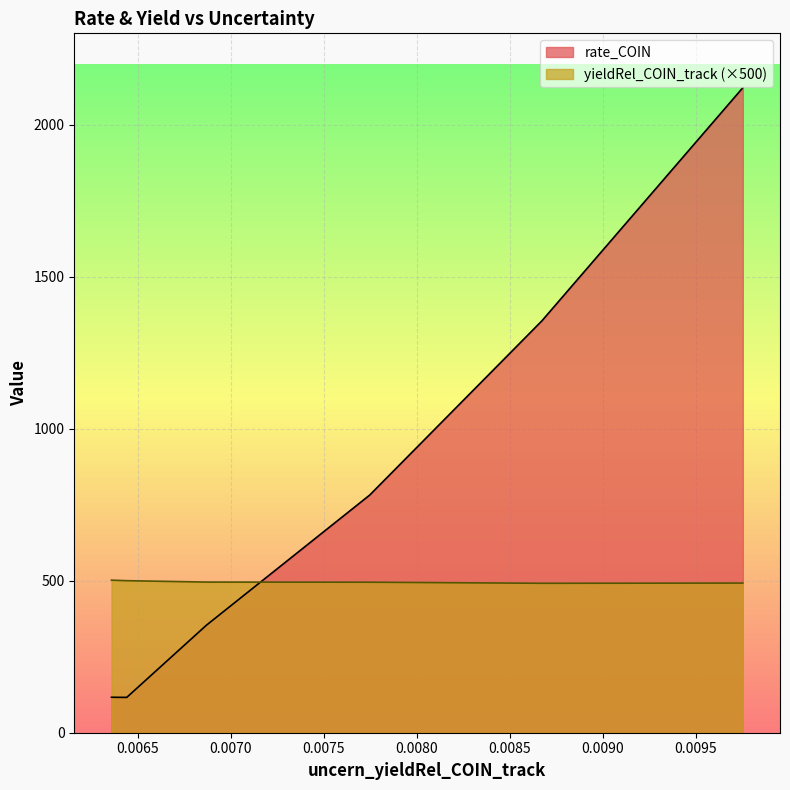

What is the difference between the second highest and minimum values in the rate_COIN series?

1238.1